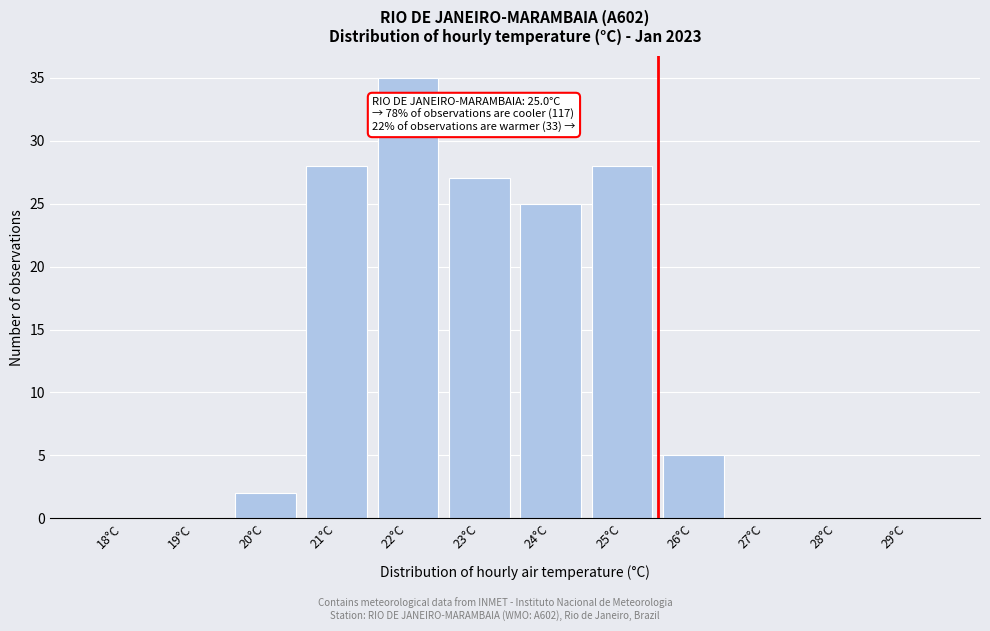

Reading left to right, list all the values displayed in this chart.

18°C=0	19°C=0	20°C=2	21°C=28	22°C=35	23°C=27	24°C=25	25°C=28	26°C=5	27°C=0	28°C=0	29°C=0